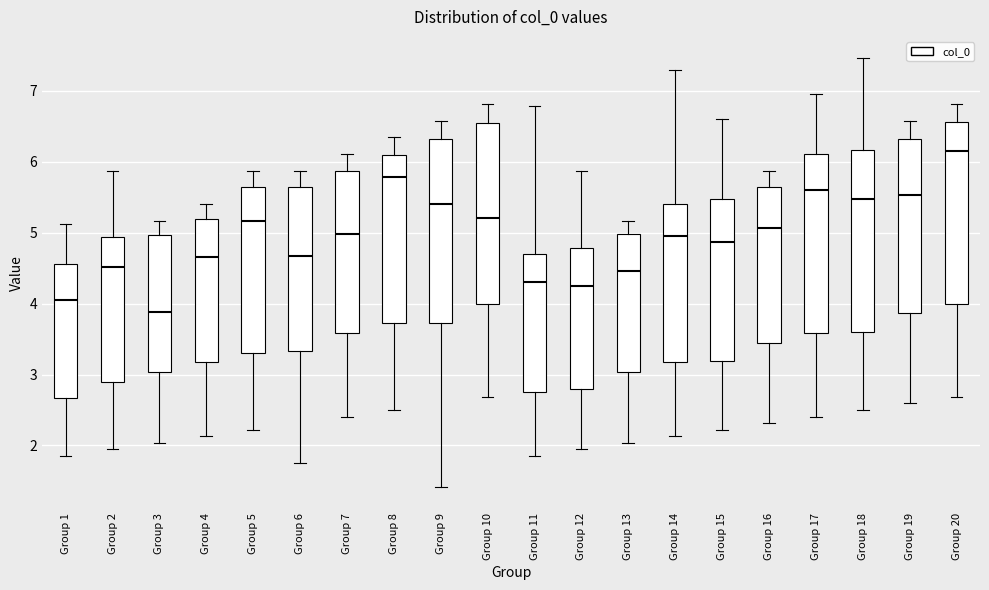

Which box's median line is the highest?

Group 20